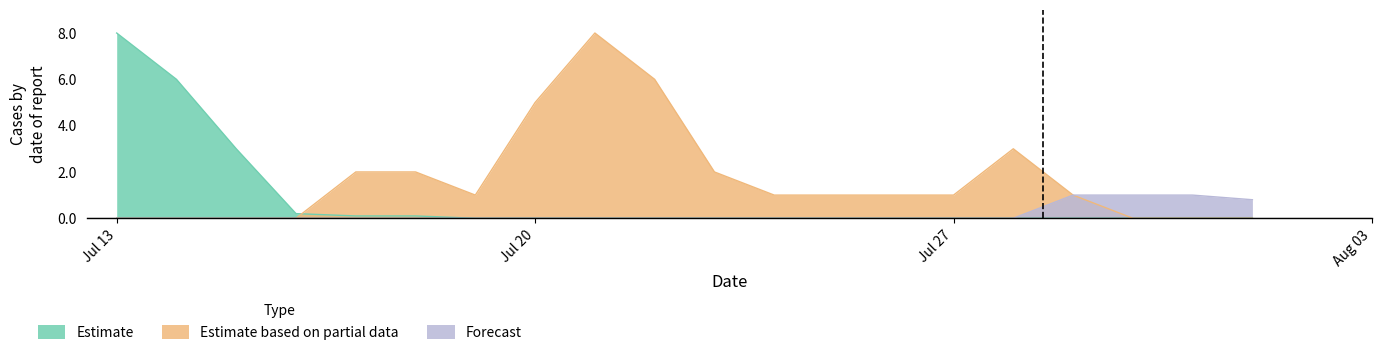

Rank the series by their maximum value, from highest to lowest.

Estimate, Estimate based on partial data, Forecast